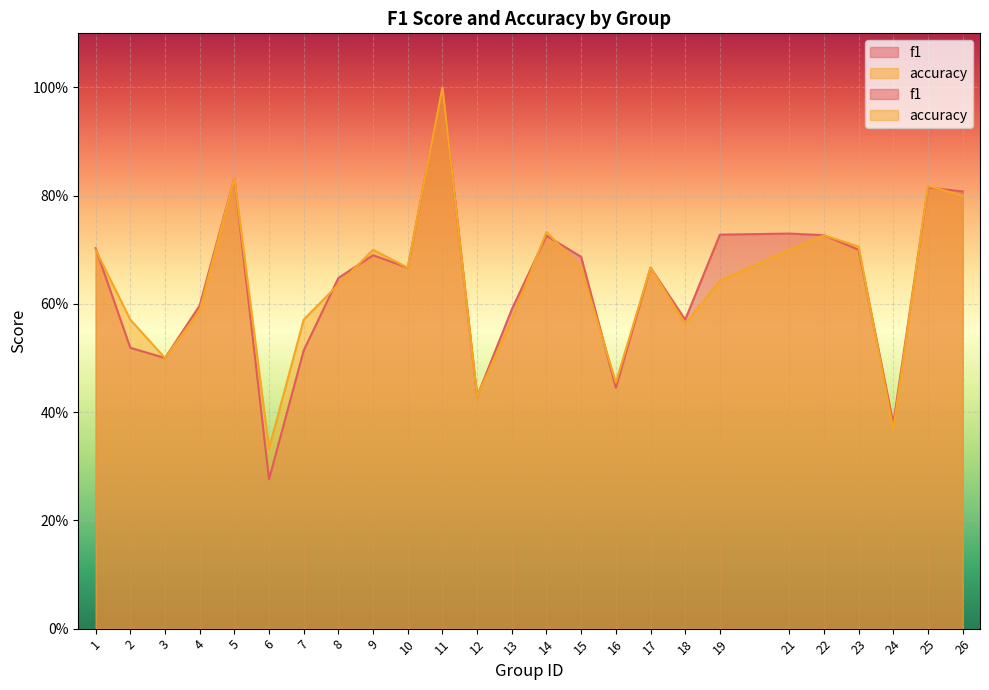

Which label corresponds to the smallest value in the chart?

6